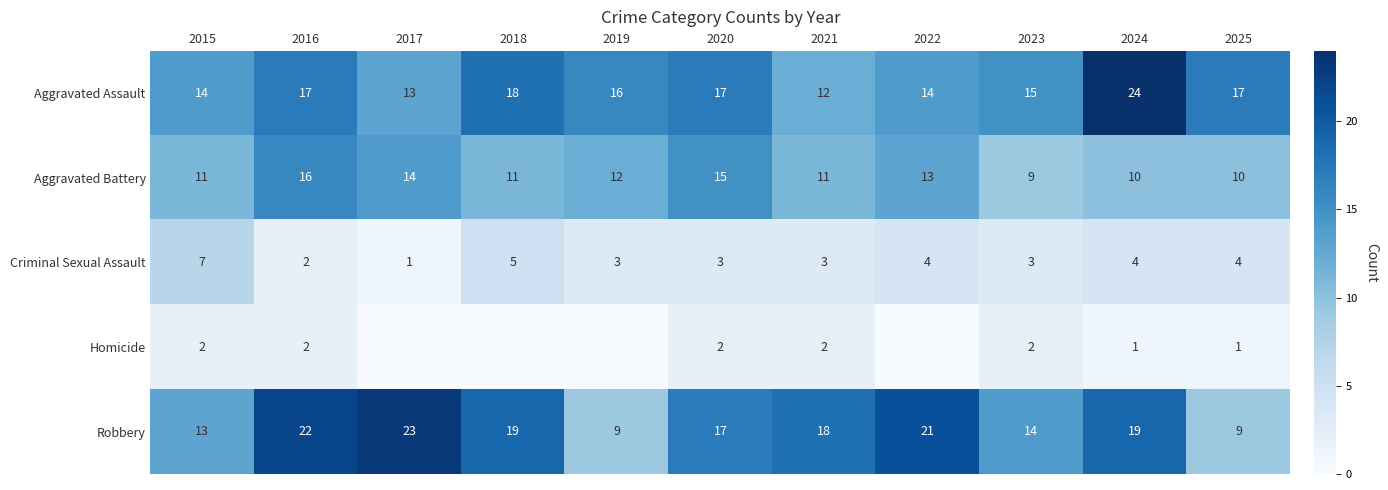

What value does the Aggravated Battery series have at 2021?

11